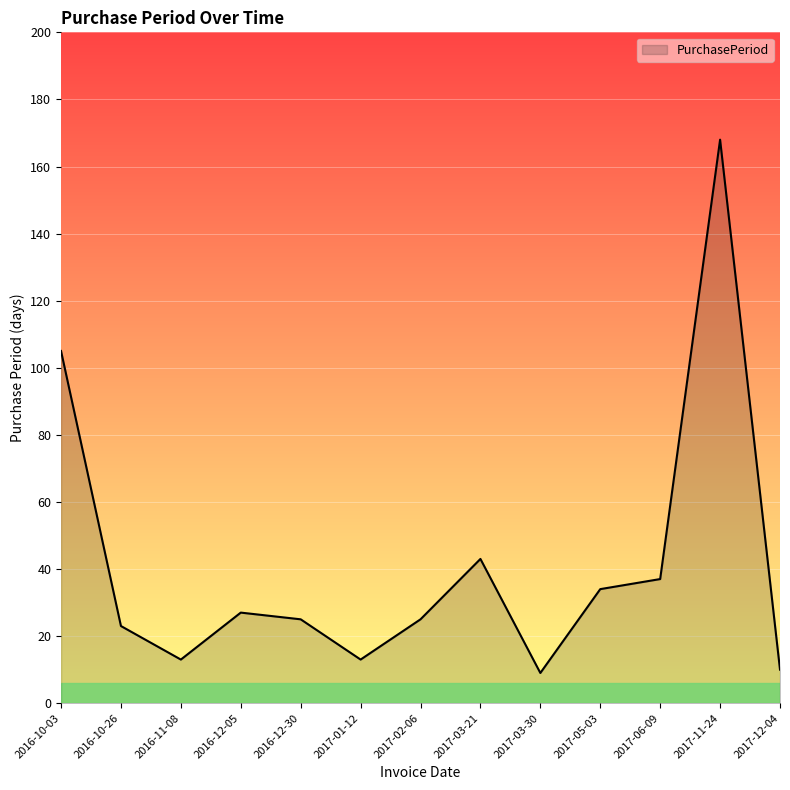

How many lines are shown in the chart?

1